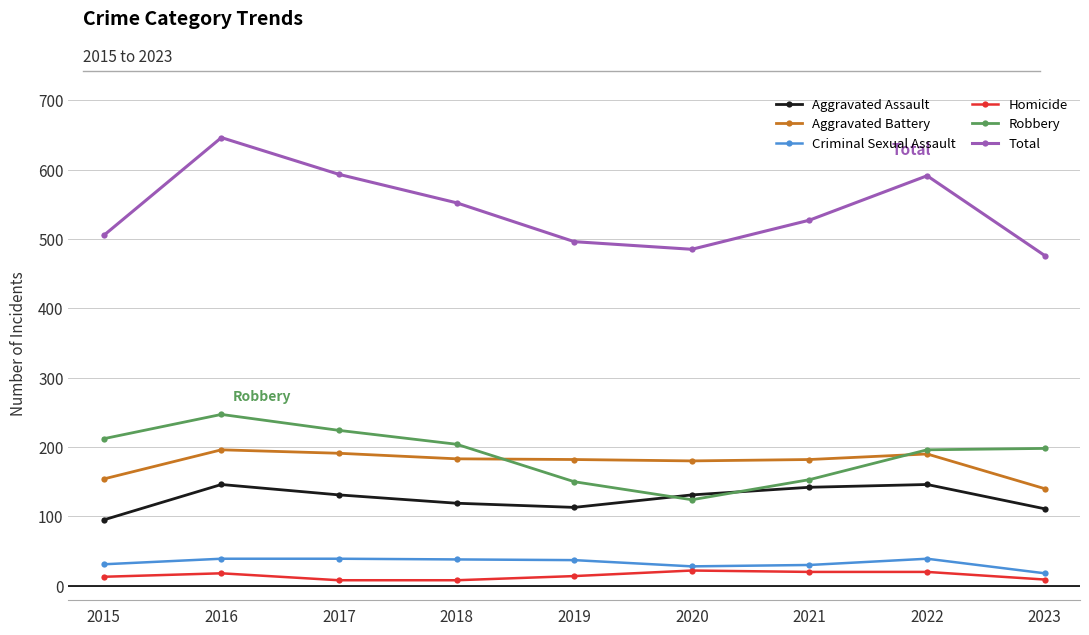

Is the value of Criminal Sexual Assault at 2022 greater than the value of Robbery at 2015?

No